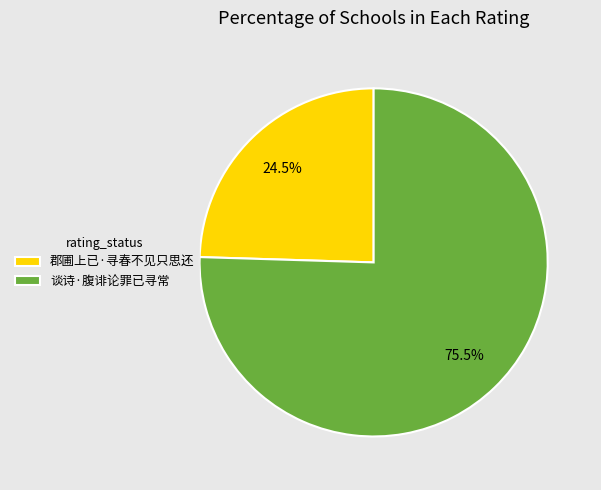

Is 谈诗·腹诽论罪已寻常 the majority of the pie?

Yes